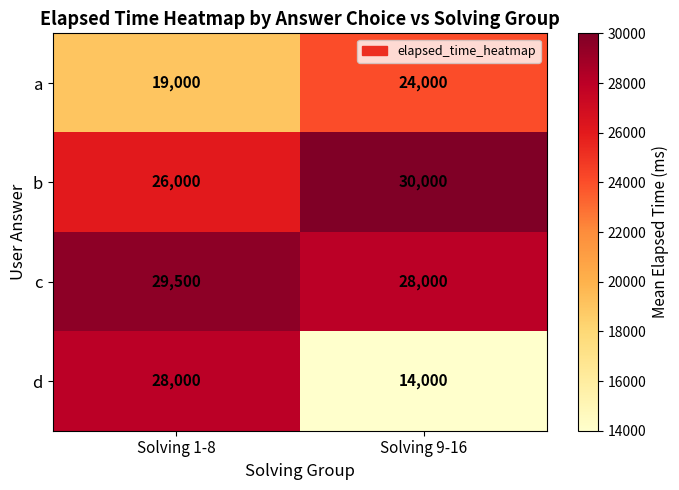

What is the approximate value of d at Solving 1-8, to the nearest 100?

28000